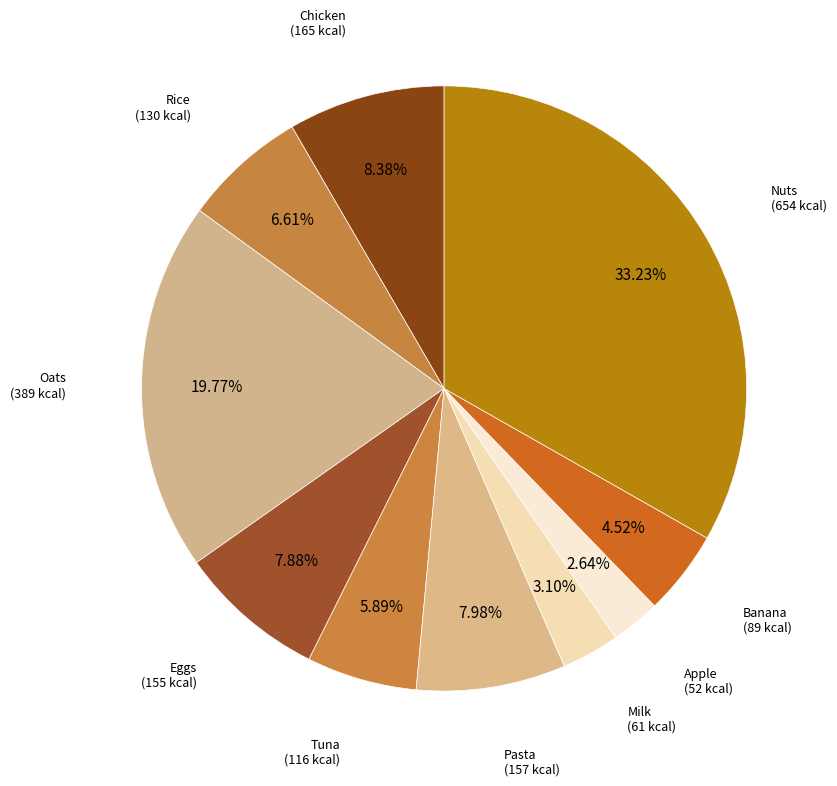

How many segments does this pie chart have?

10